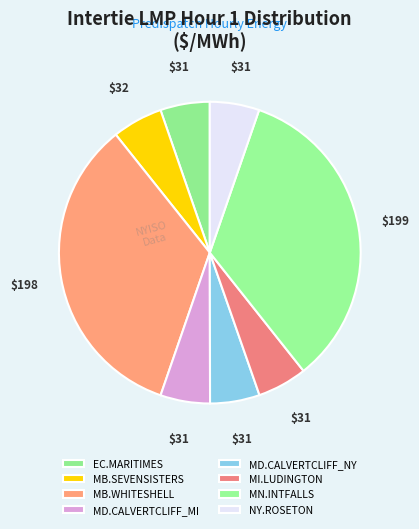

How many segments does this pie chart have?

8